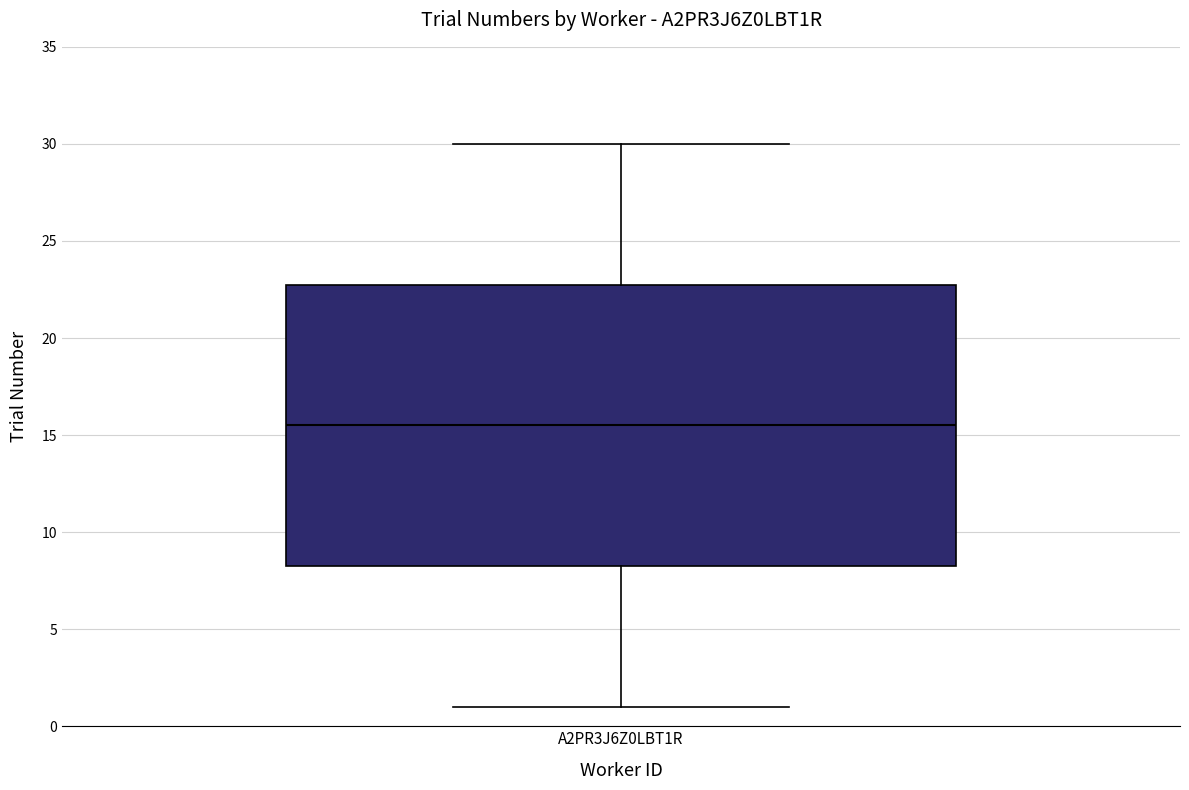

Read this box plot against the y-axis: the position of the median line, the range covered by the box, and the ends of both whiskers. The values are not printed on the chart, so give them approximately, as read against the axis.

median 15.5, box 8.5 to 23.0, whiskers 1.0 to 30.0